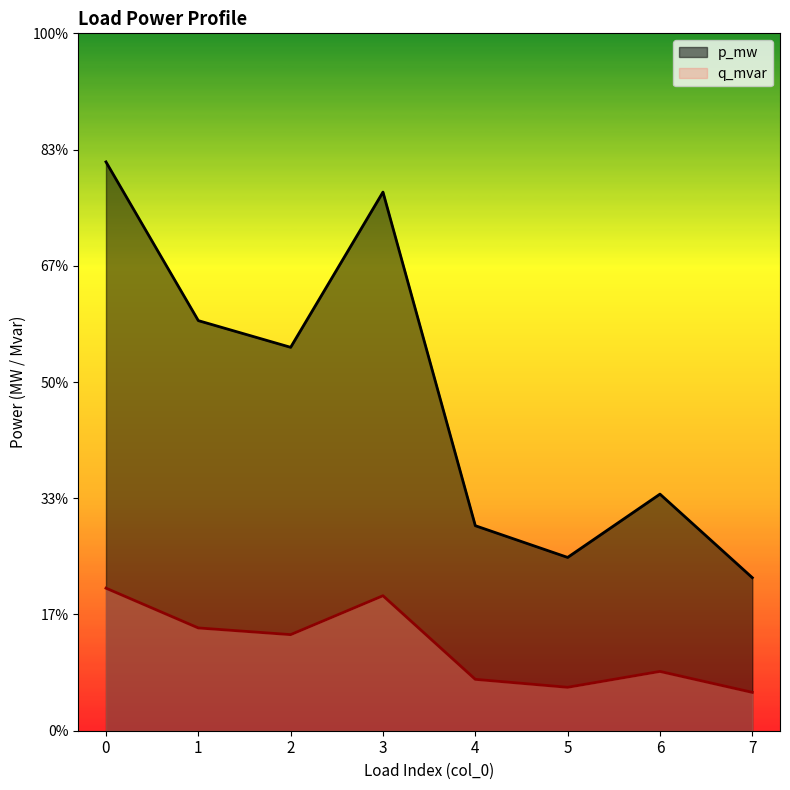

Rank the series by their maximum value, from lowest to highest.

q_mvar, p_mw